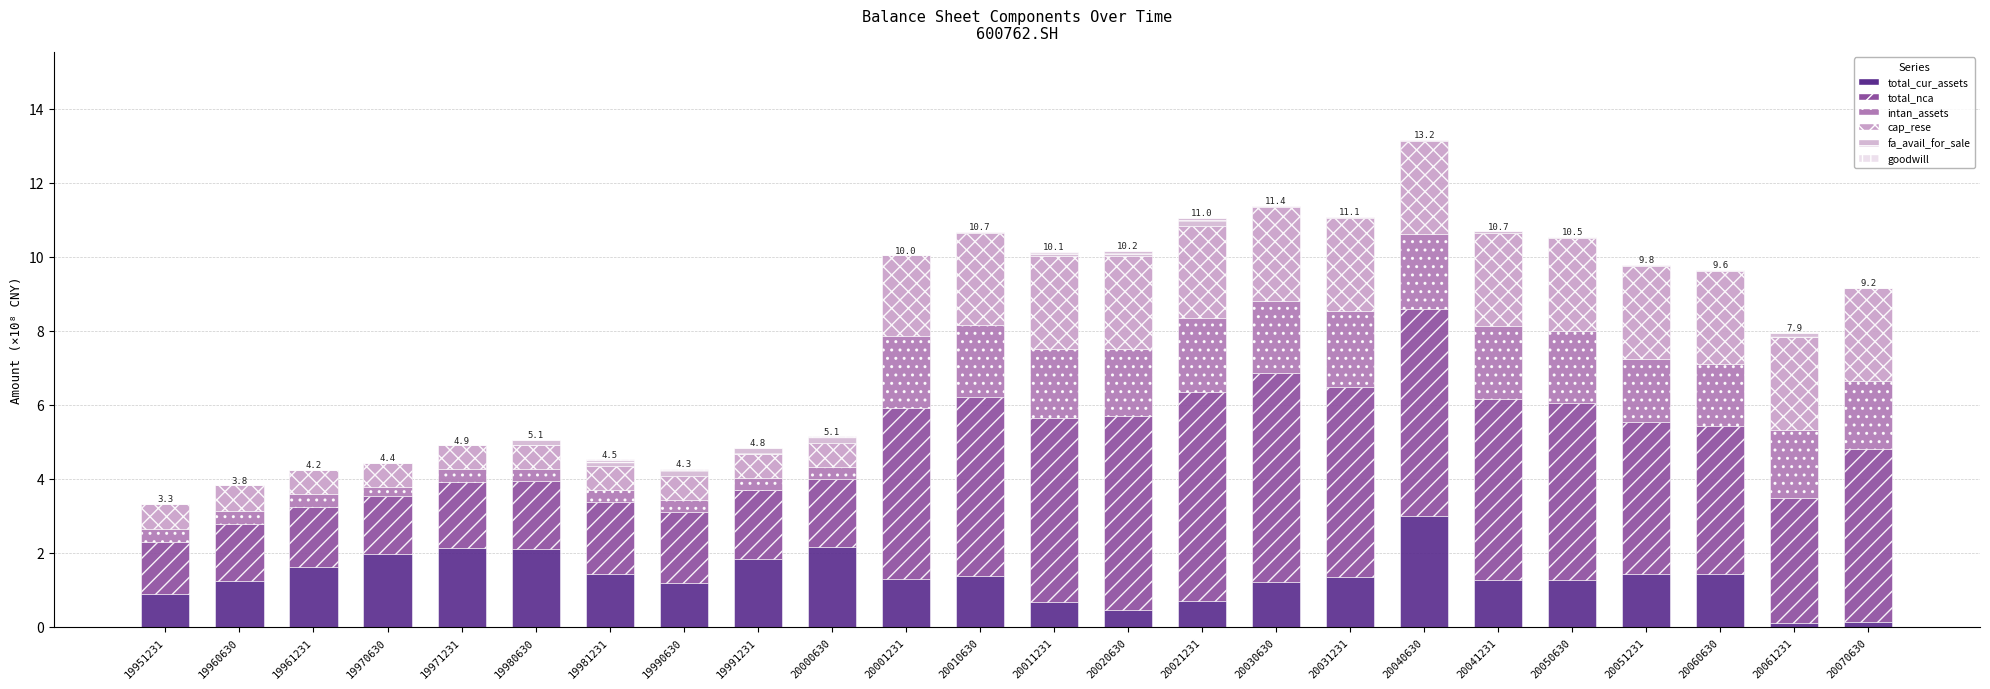

Between 19951231 and 20001231, which is larger?

20001231